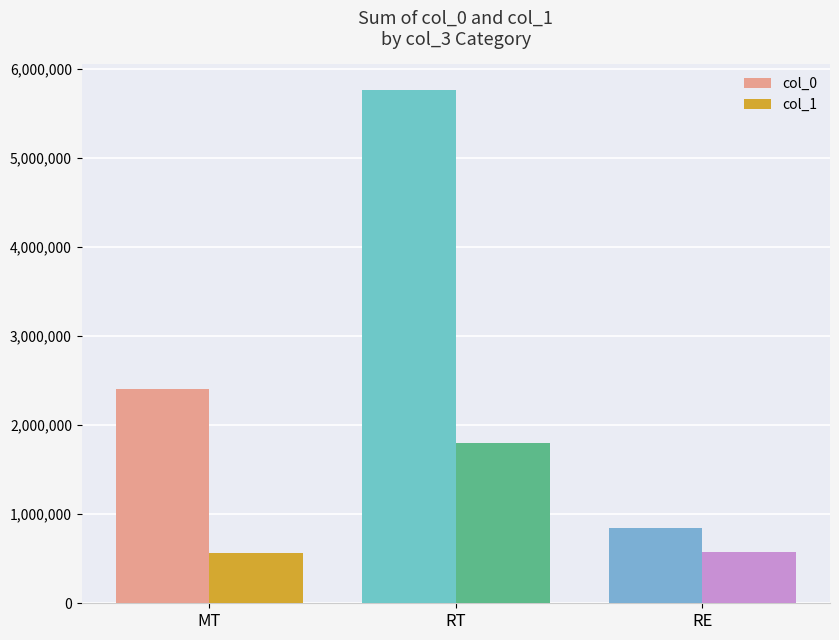

Count the col_0 values in the range 849116 to 5765284.

3